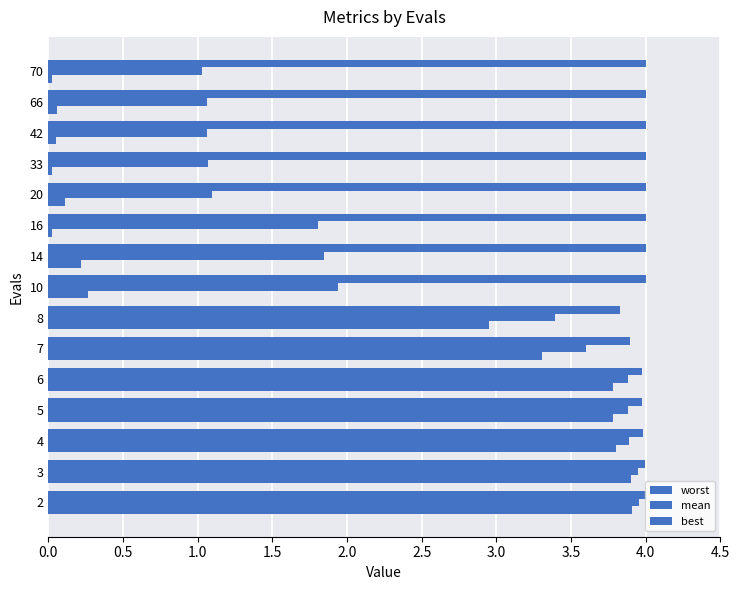

How many categories are shown in the chart?

15